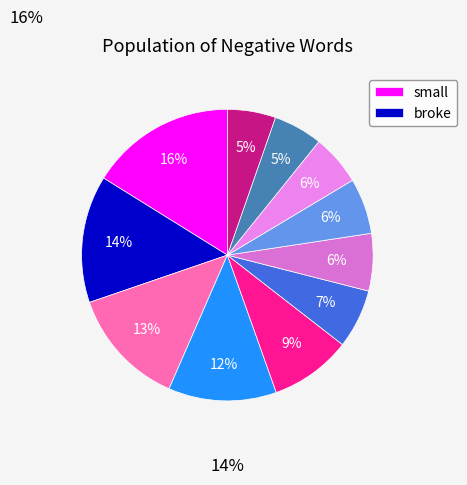

How many segments does this pie chart have?

11